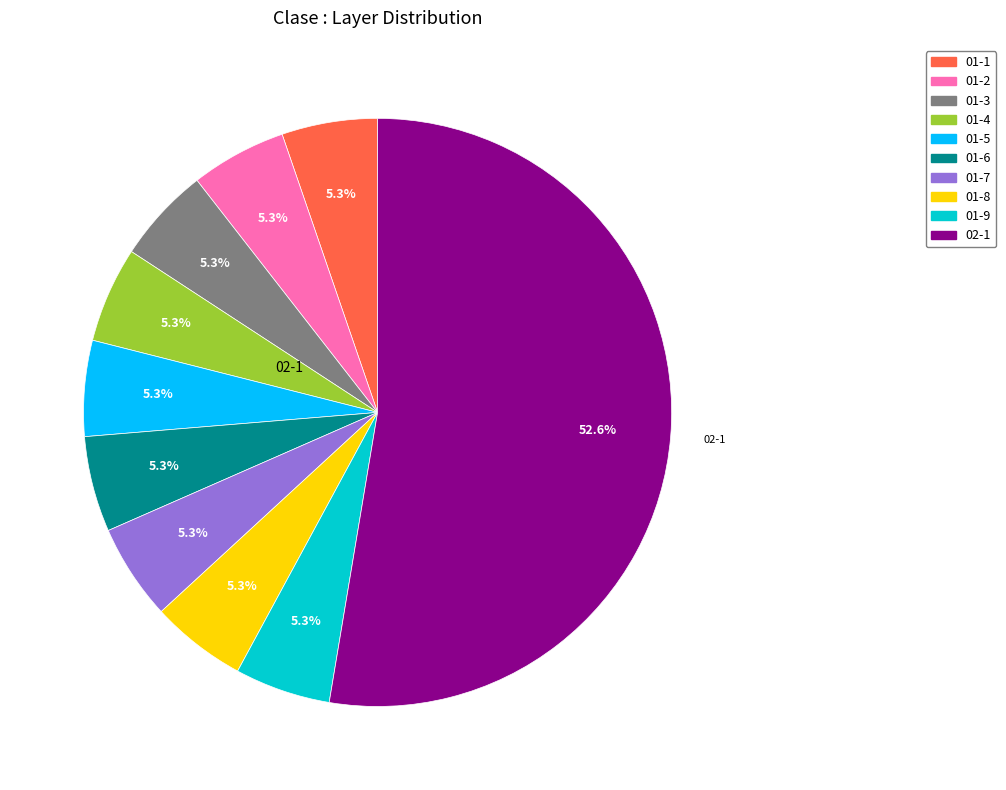

What portion of the pie excludes 01-3?

94.7%